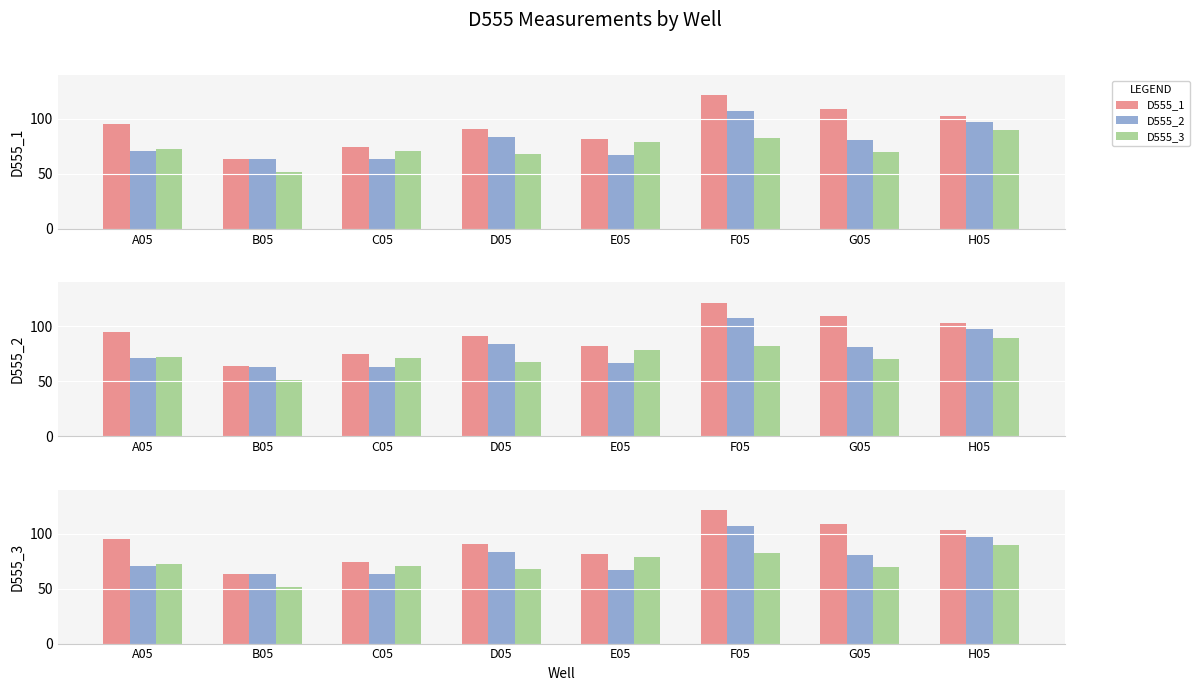

What is the label of the 2nd bar from the right?

G05